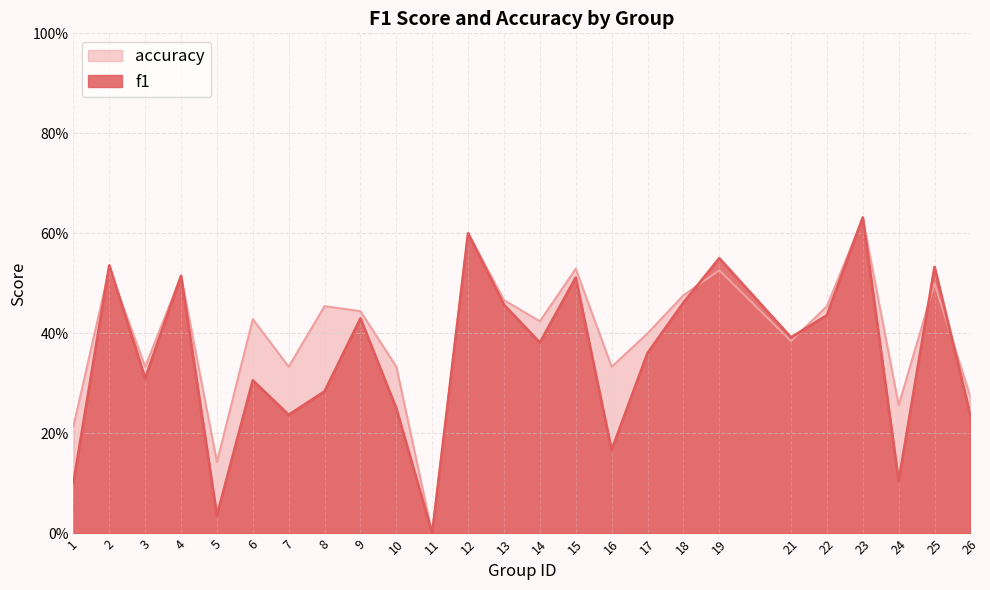

List the series in order of their peak value, highest first.

f1, accuracy